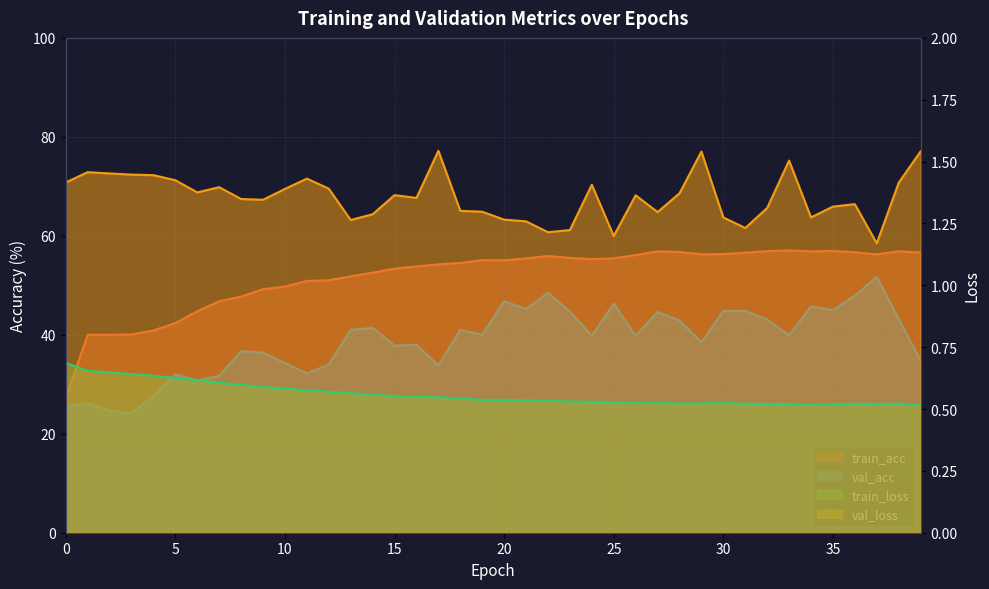

Which has a higher value, 19 or 17?

19